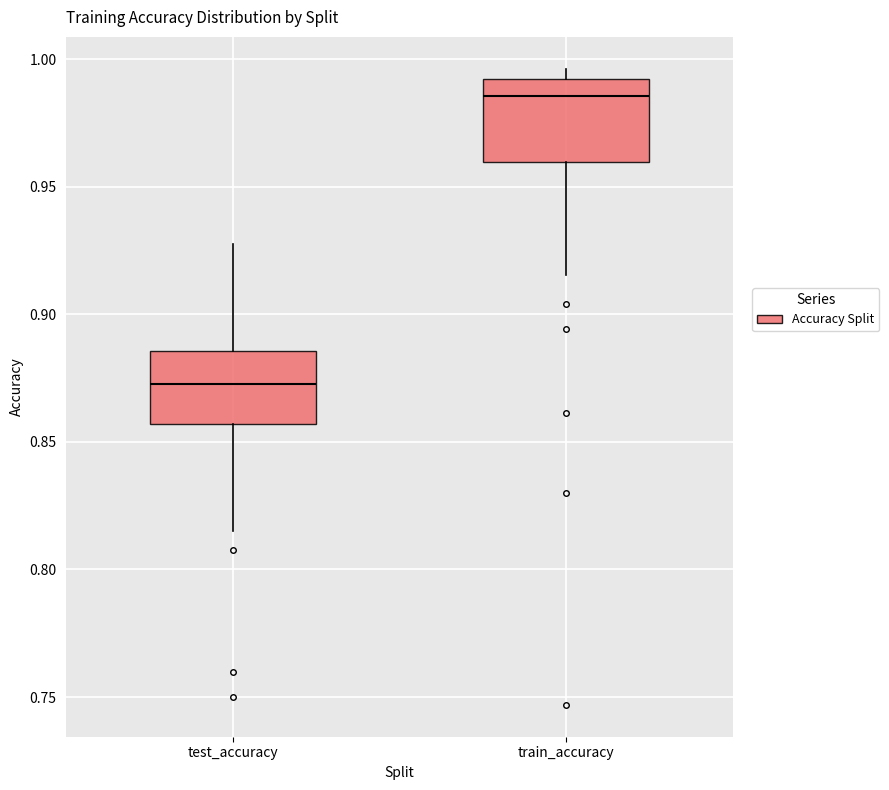

Which box's median line is the highest?

train_accuracy